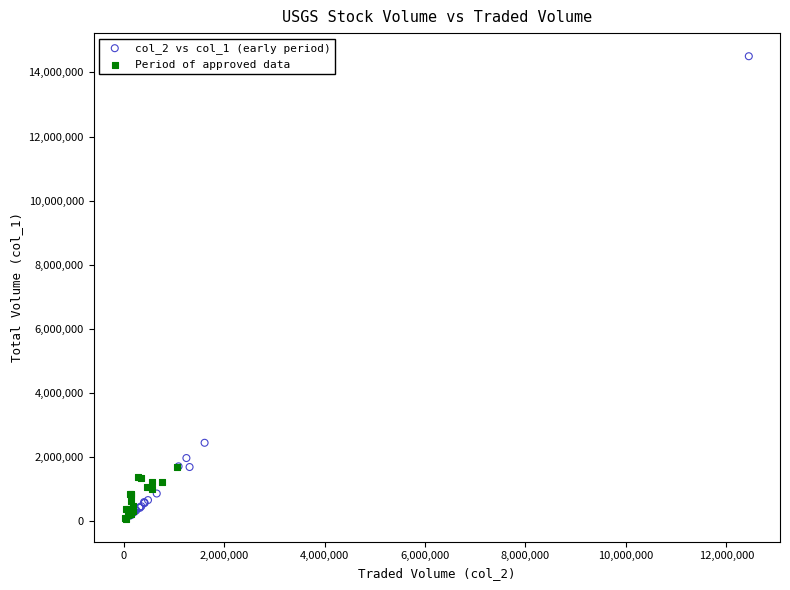

Which series has the largest Y range (max minus min)?

col_2 vs col_1 (early period)